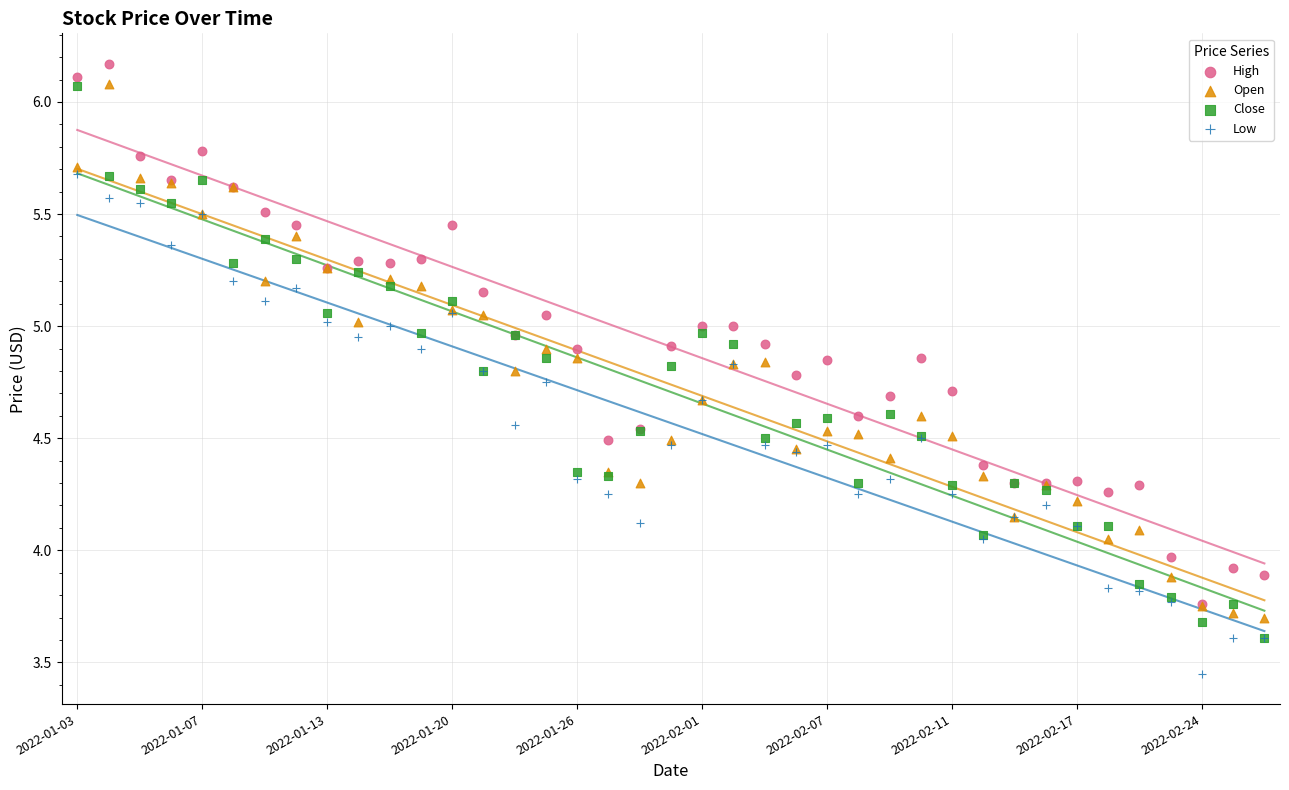

Which series reaches the minimum Y coordinate?

Low